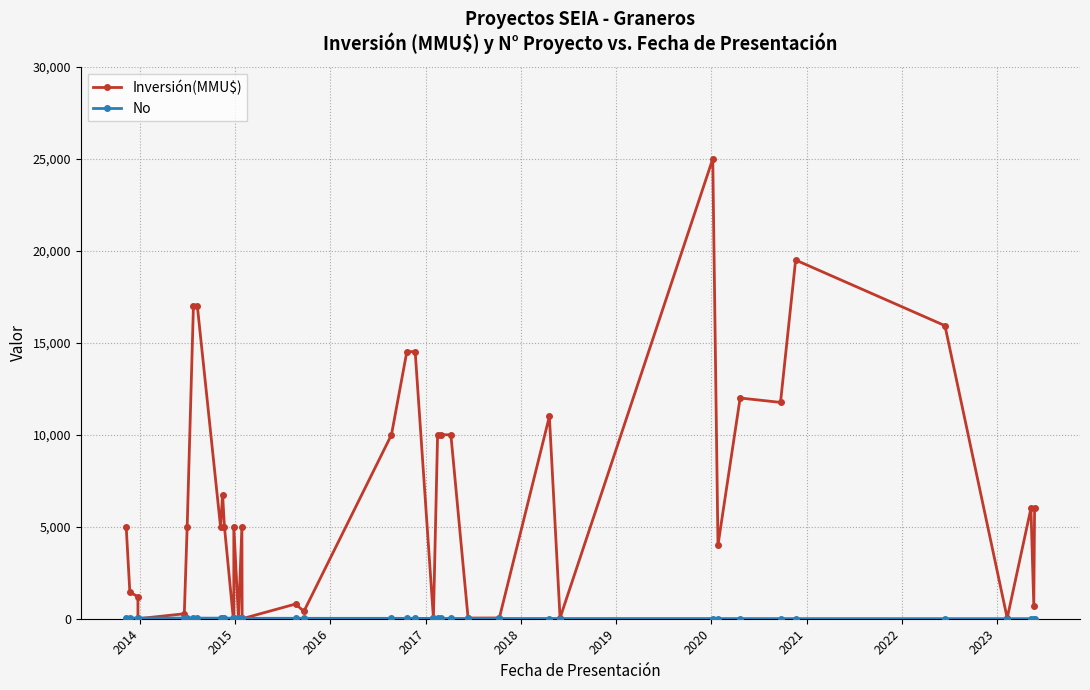

What are all the series names shown in the legend?

Inversión(MMU$), No